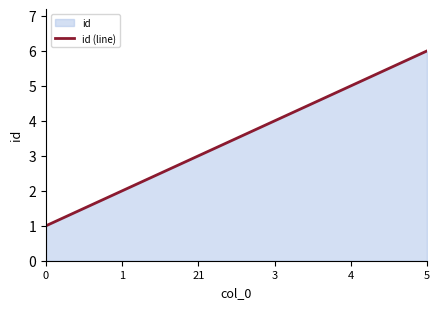

What is the maximum value shown in the chart?

6